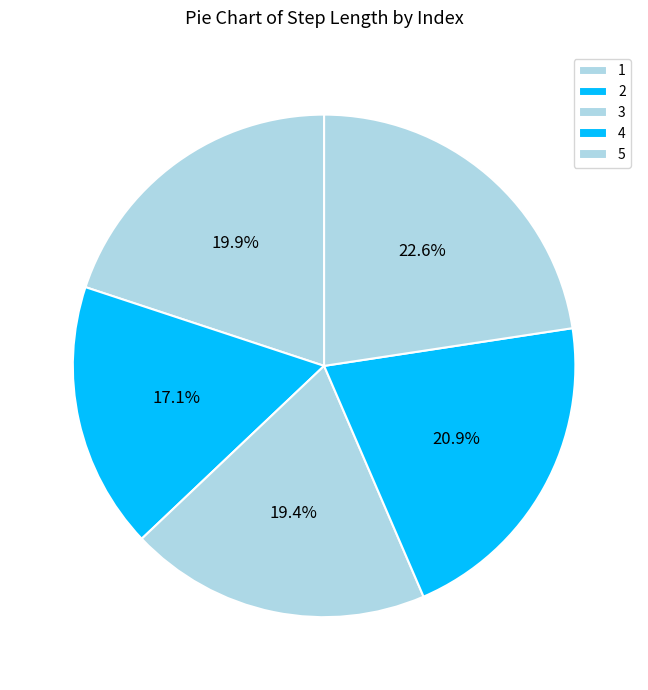

Which category has the biggest portion of the pie?

5